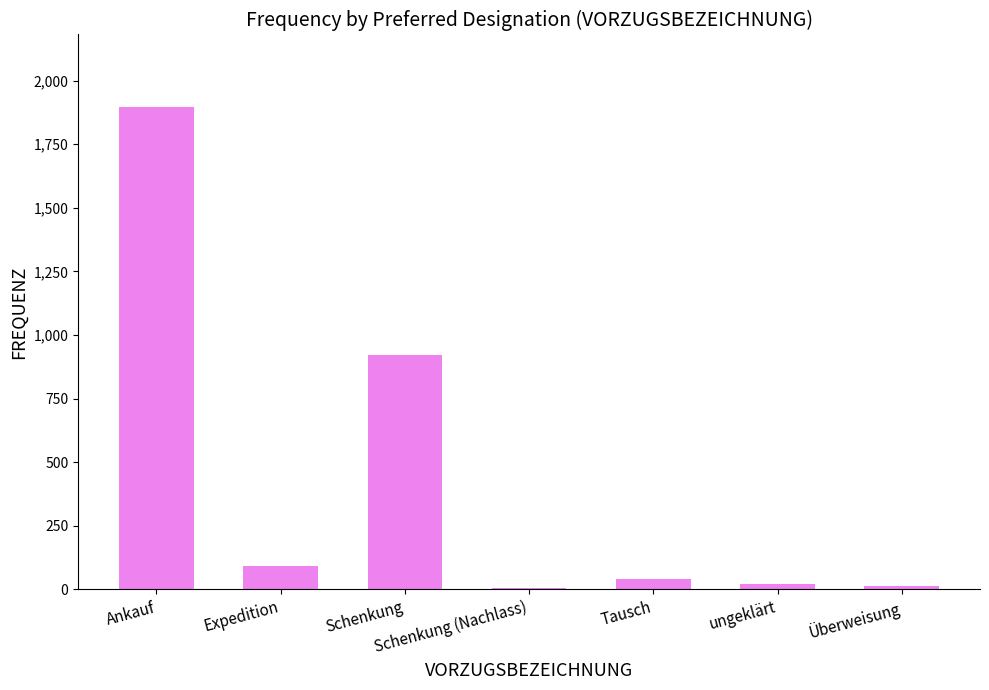

Are the bars grouped side by side (vs. stacked)?

No